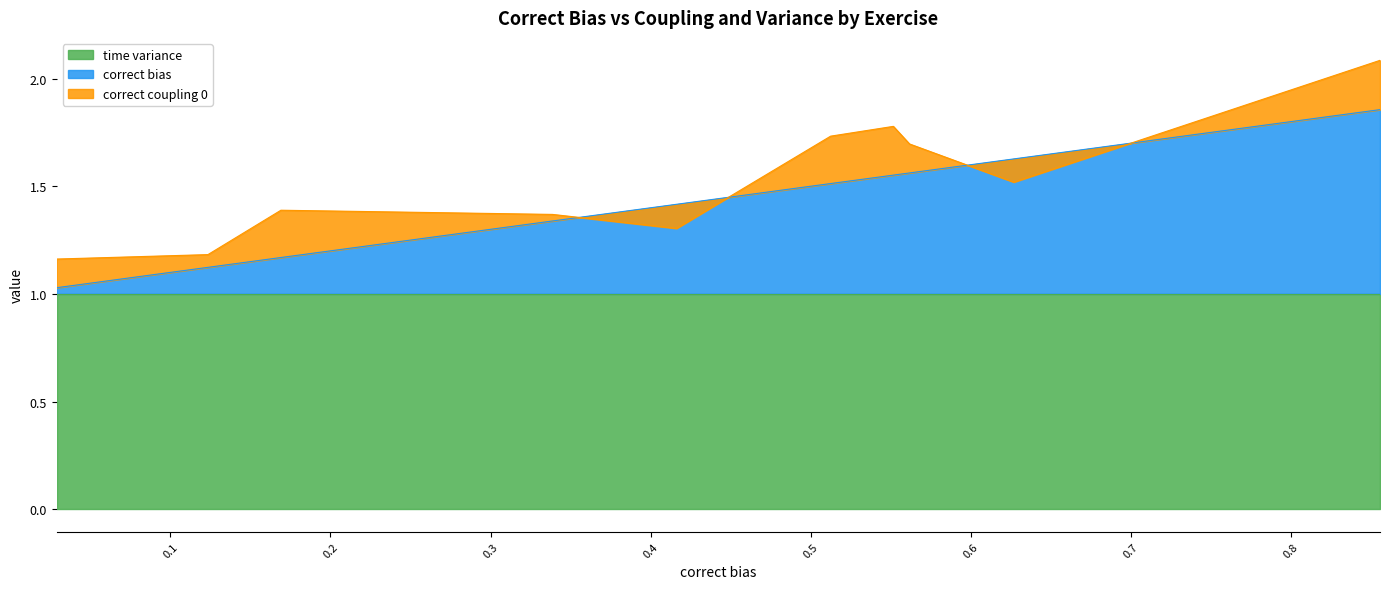

True or false: correct bias and time variance cross at least once.

False